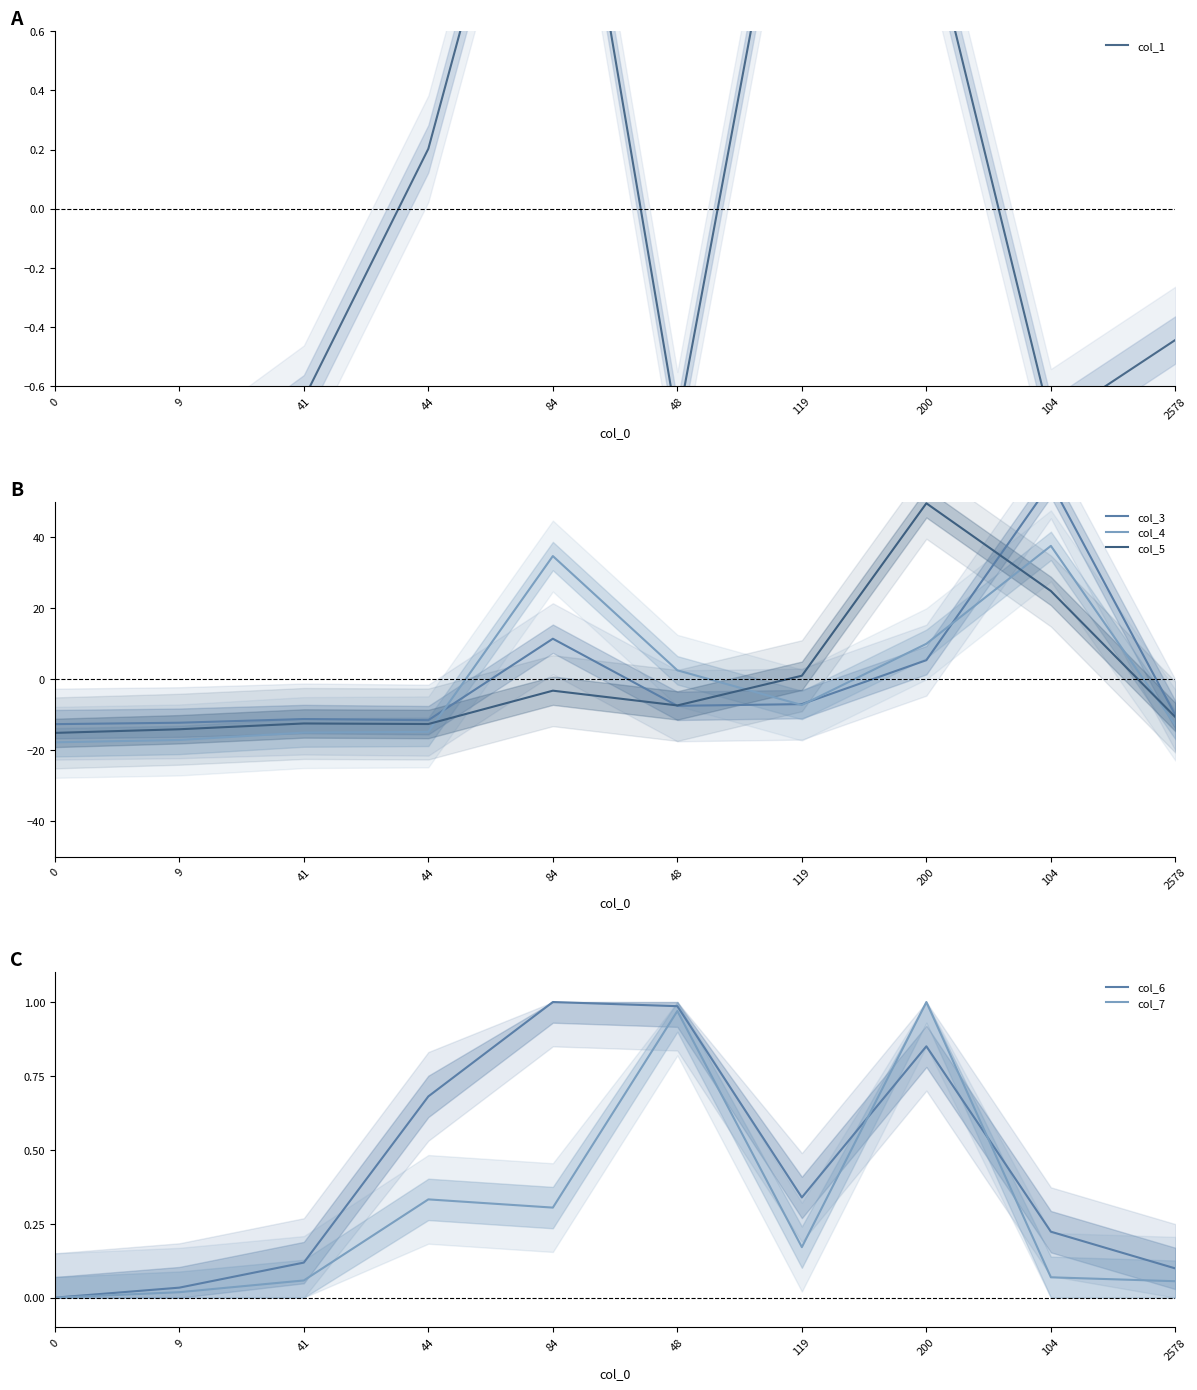

What is the difference between the maximum and second lowest values in the col_5 series?

63.7